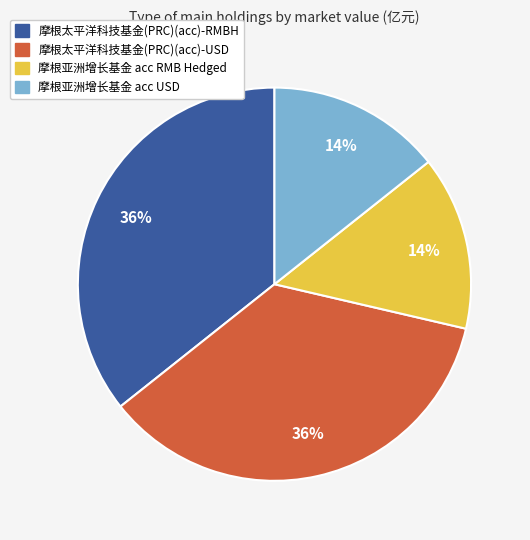

Combined, do 摩根太平洋科技基金(PRC)(acc)-USD and 摩根太平洋科技基金(PRC)(acc)-RMBH account for over 50%?

Yes